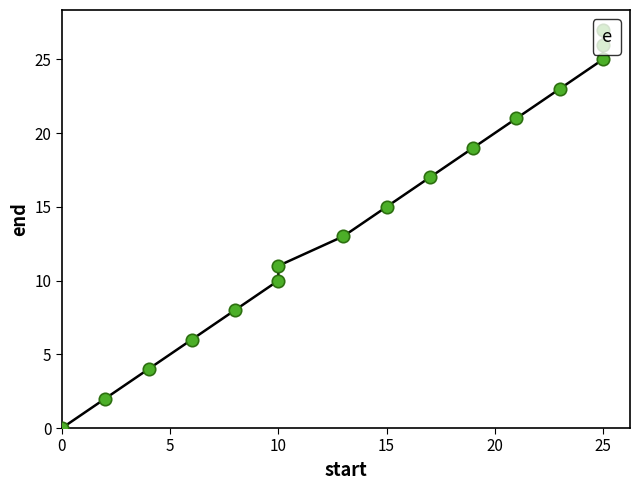

Between 15 and 5, which is larger?

15